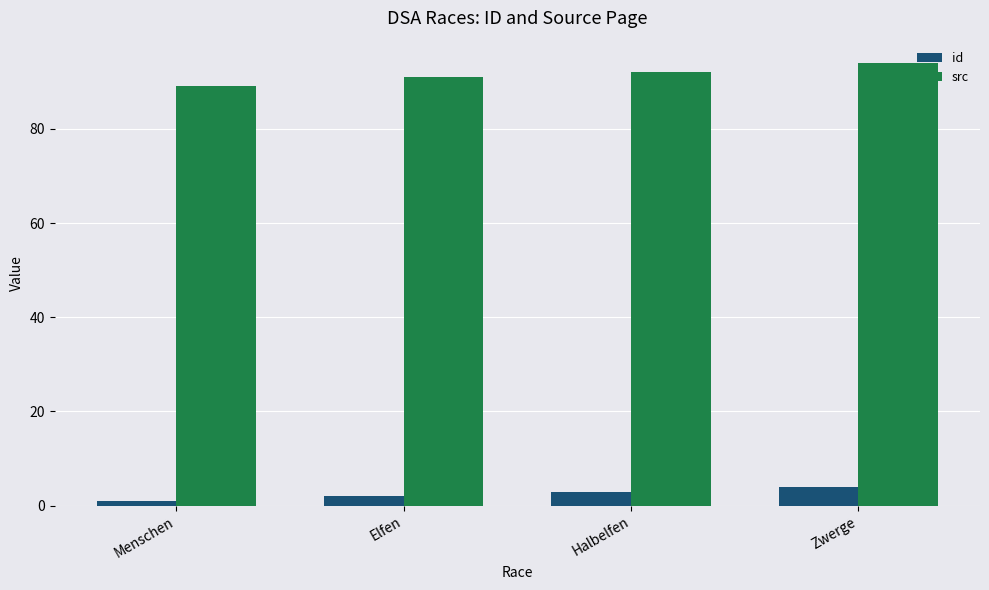

How many series are shown in this chart?

2